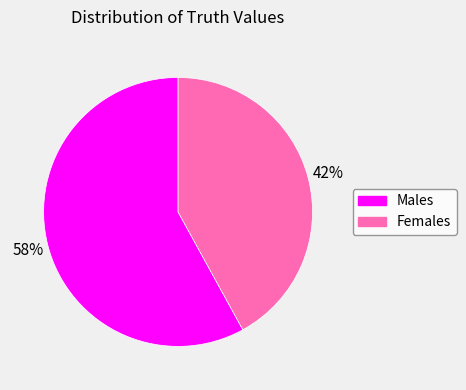

Is it true that Females is 42% of the pie?

True